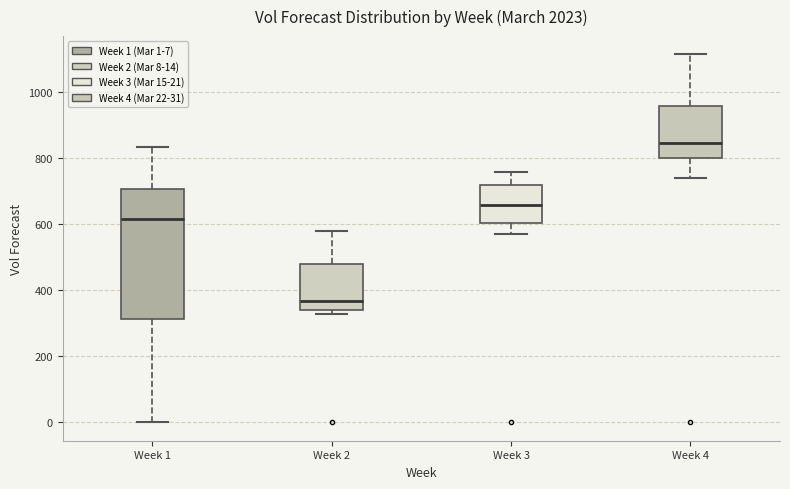

Which box has the highest median line?

Week 4